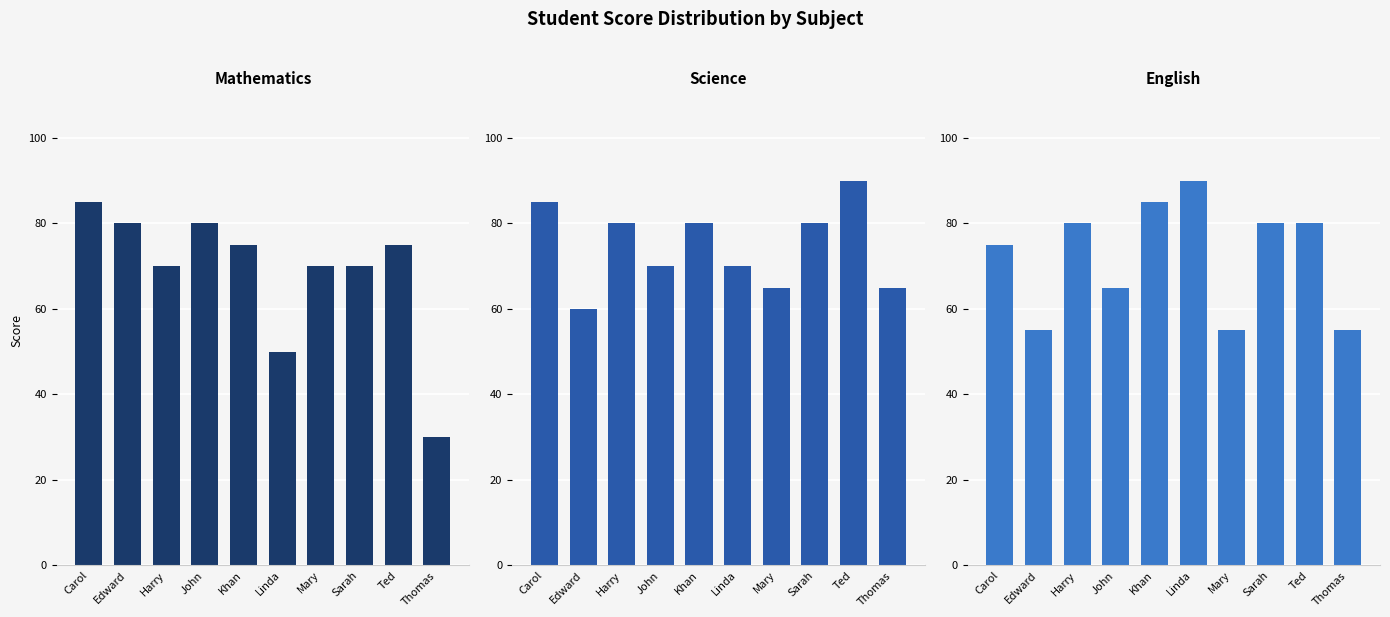

List the series in order of their peak value, lowest first.

Mathematics, Science, English